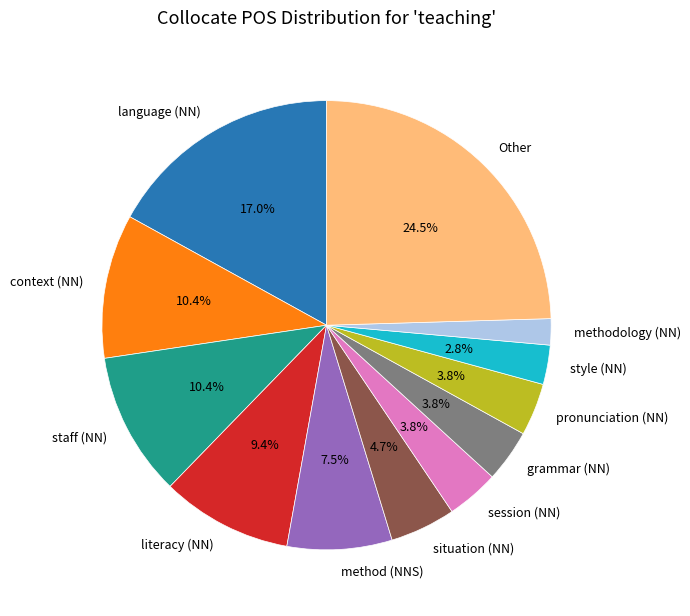

To the nearest percent, what is the difference between the staff (NN) and style (NN) slice percentages?

8%